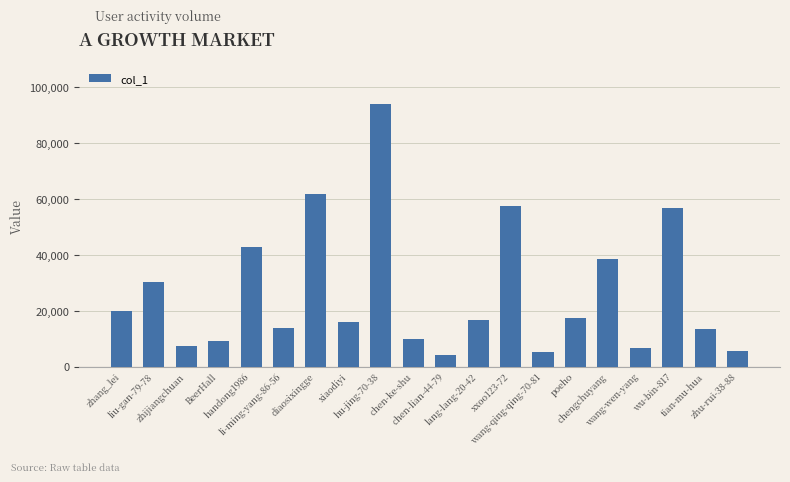

What is the maximum value shown in the chart?

94189